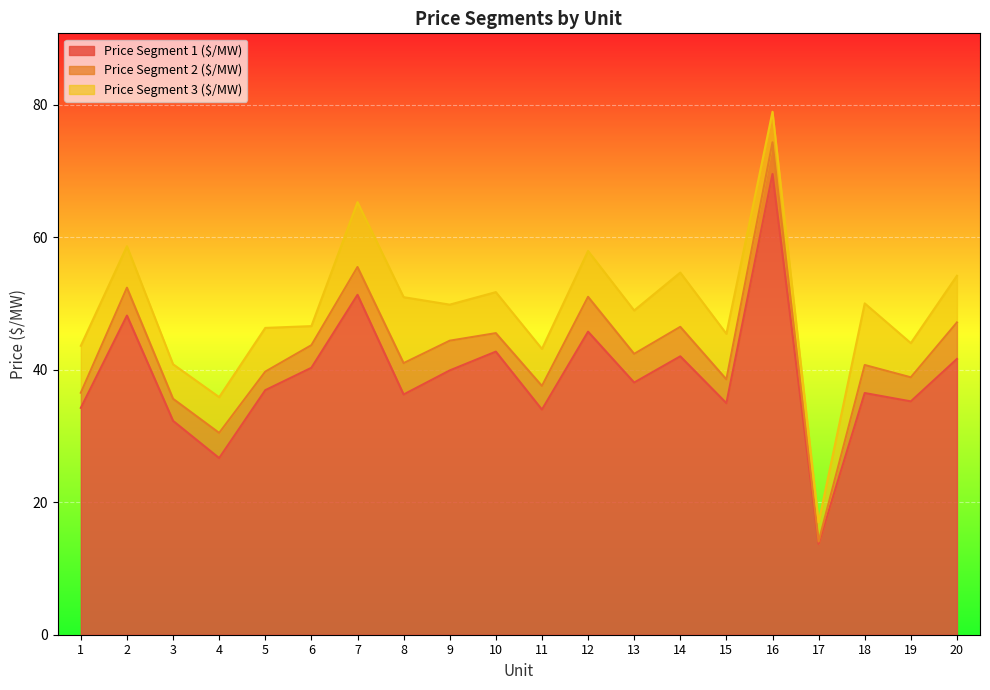

What is the total value across all series at 4?

35.9